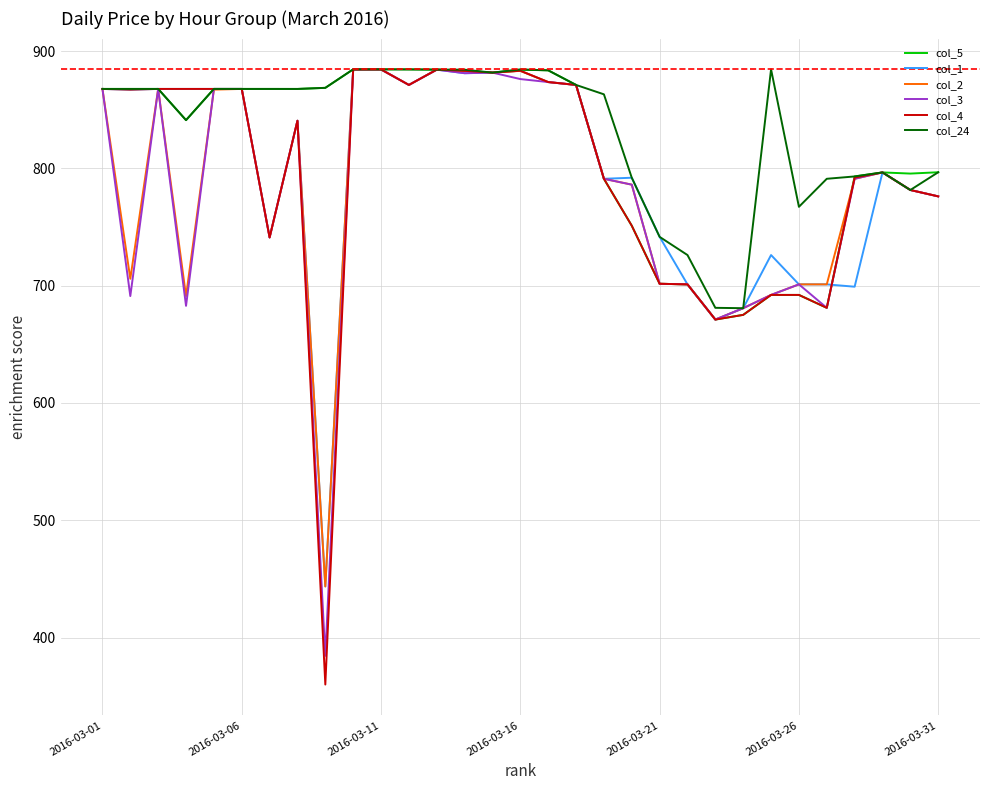

Which series has the largest range (max minus min)?

col_4